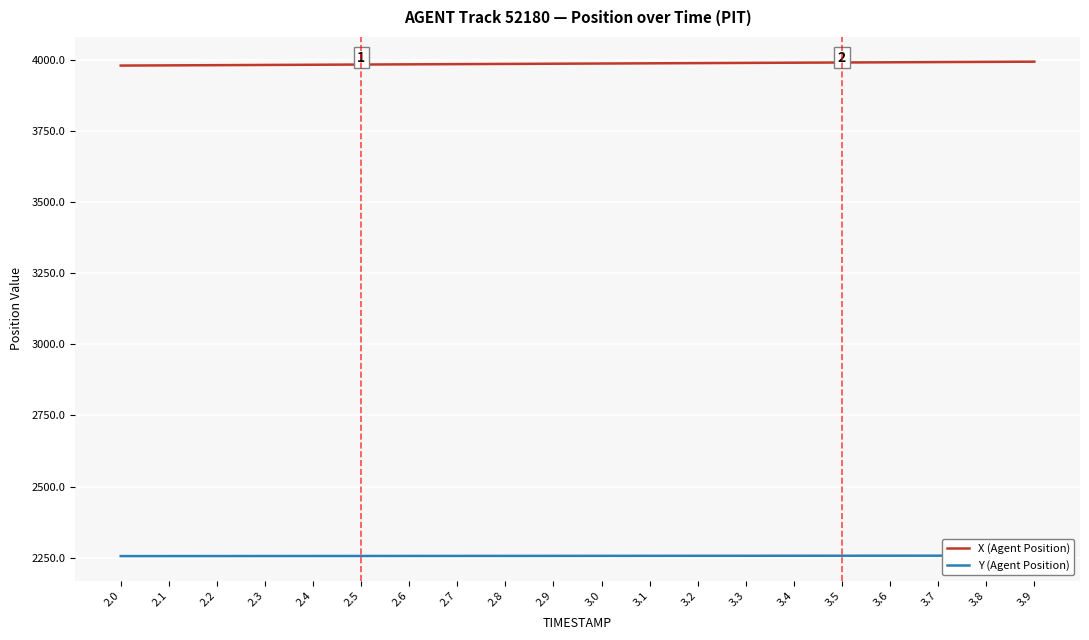

What is the difference between the maximum and second lowest values in the X (Agent Position) series?

13.0